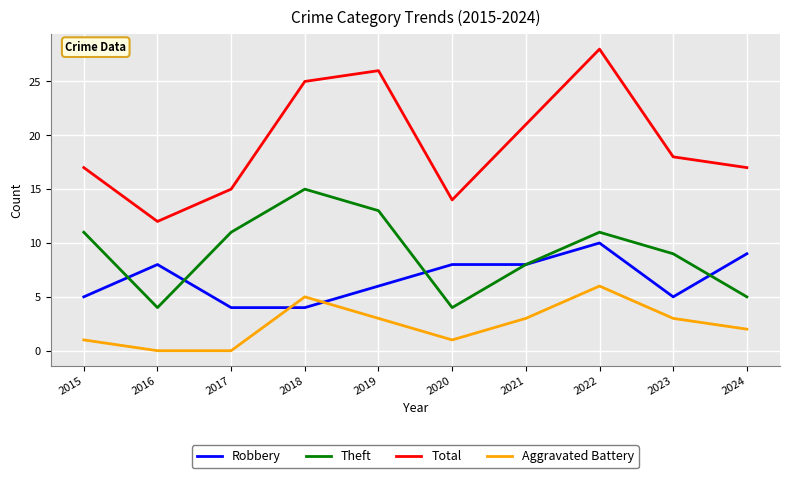

Which category has the highest value across all series?

2022